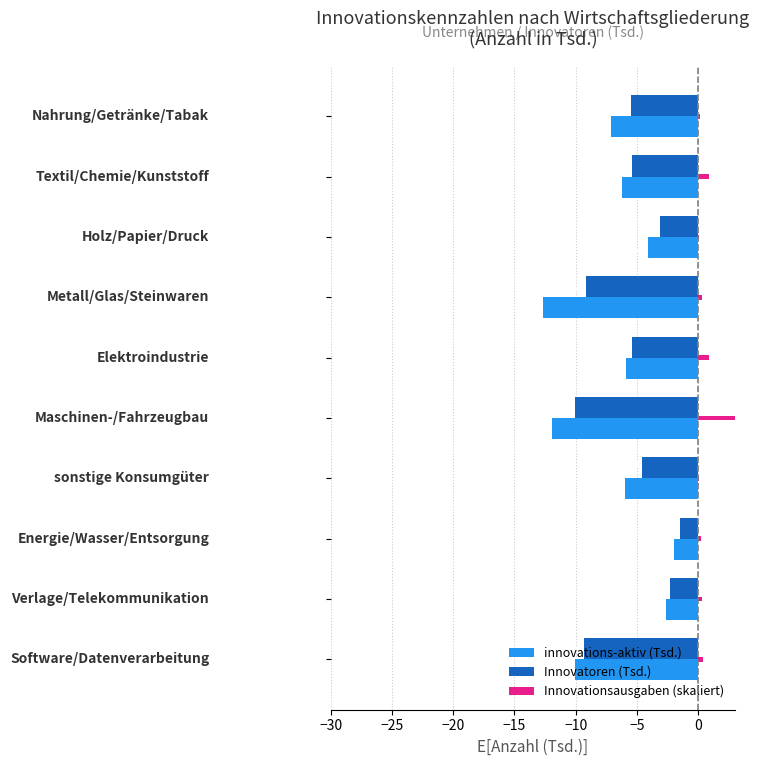

How many values in the innovations-aktiv (Tsd.) series exceed -5?

3